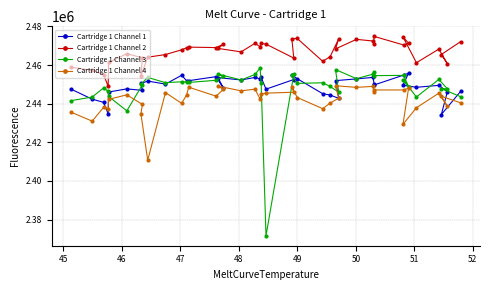

What are all the series names shown in the legend?

Cartridge 1 Channel 1, Cartridge 1 Channel 2, Cartridge 1 Channel 3, Cartridge 1 Channel 4